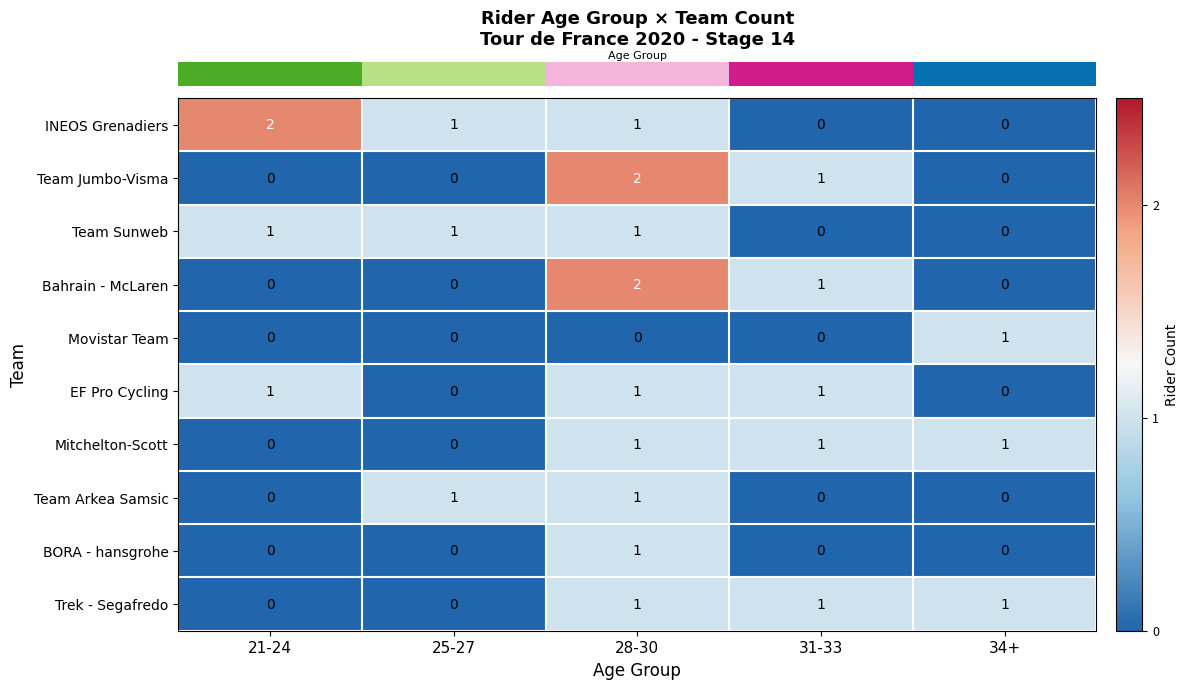

At how many categories does at least one series exceed 0?

5